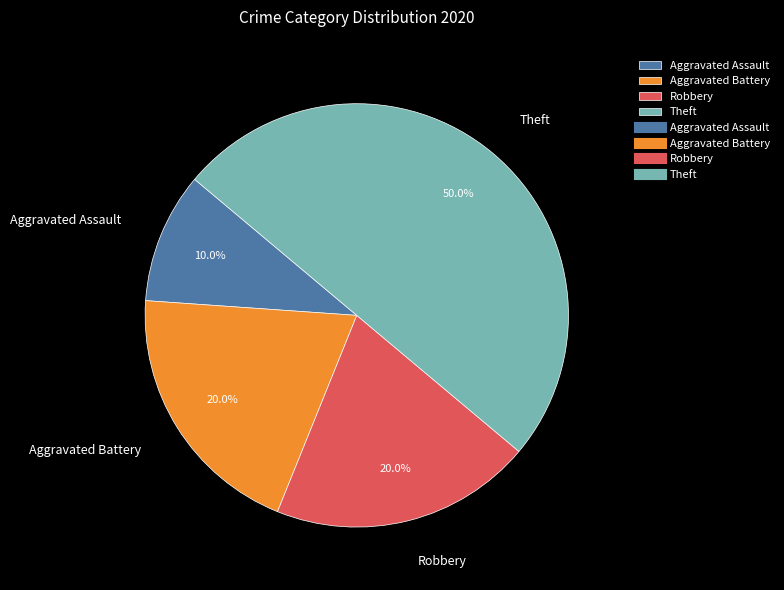

Which category has the smallest portion of the pie?

Aggravated Assault